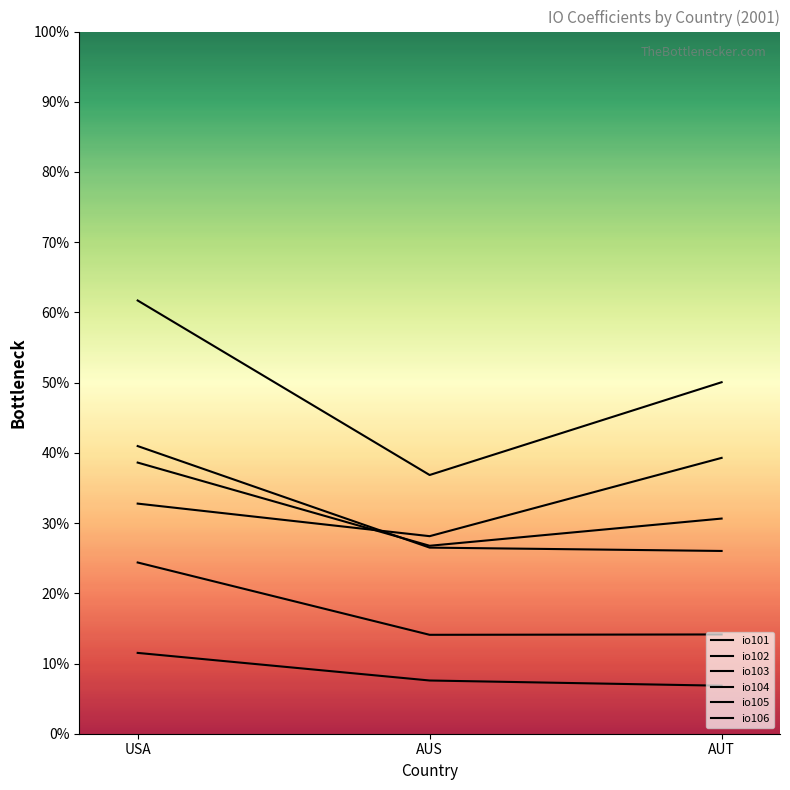

Does the chart have visible grid lines?

No